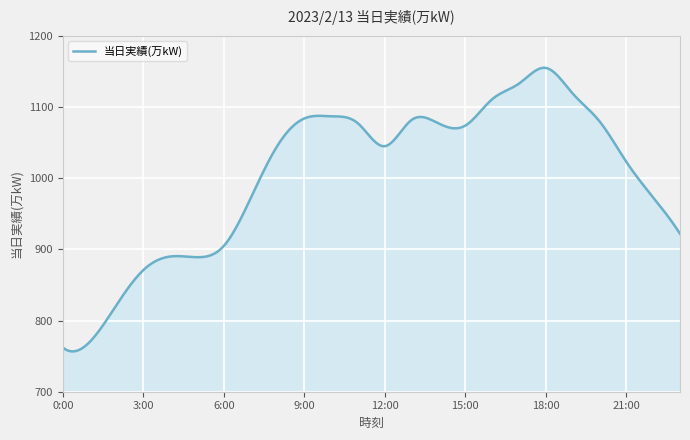

What is the difference between the maximum and minimum values?

398.5